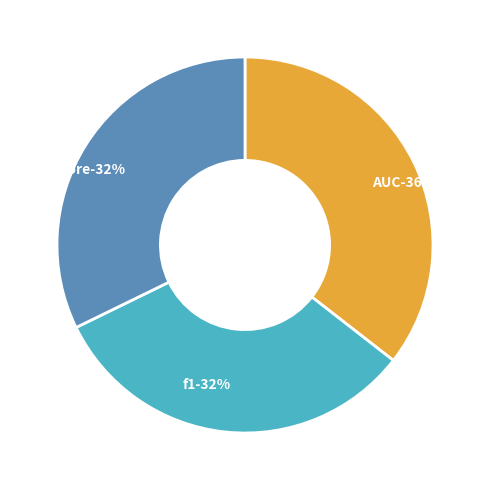

To the nearest percent, what is the difference between the f1 and AUC slice percentages?

3%